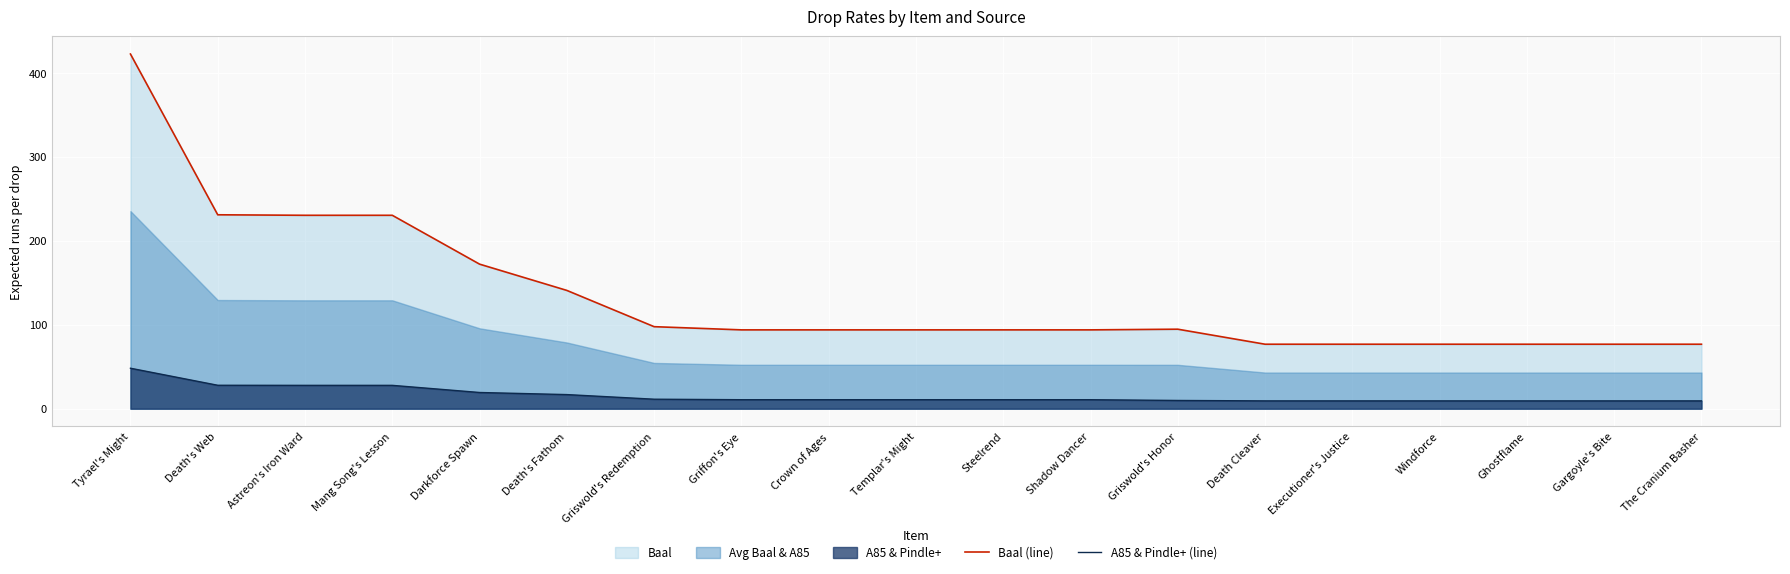

What is the sum of the Baal (line) values at Griswold's Honor and Shadow Dancer?

188.6